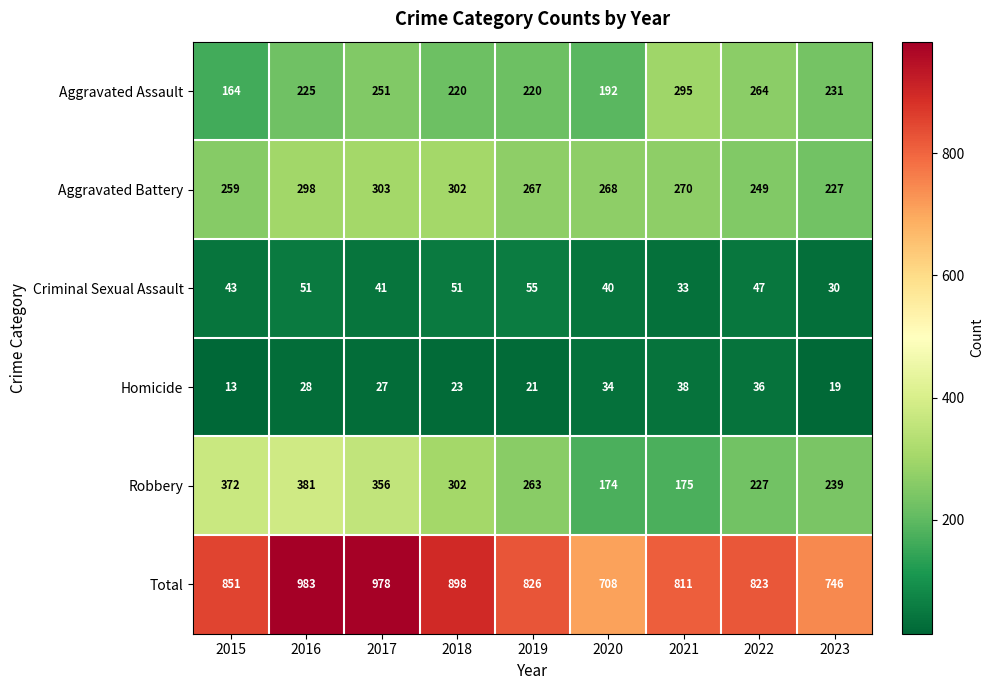

What is the difference between the maximum and minimum values in the Aggravated Assault series?

131